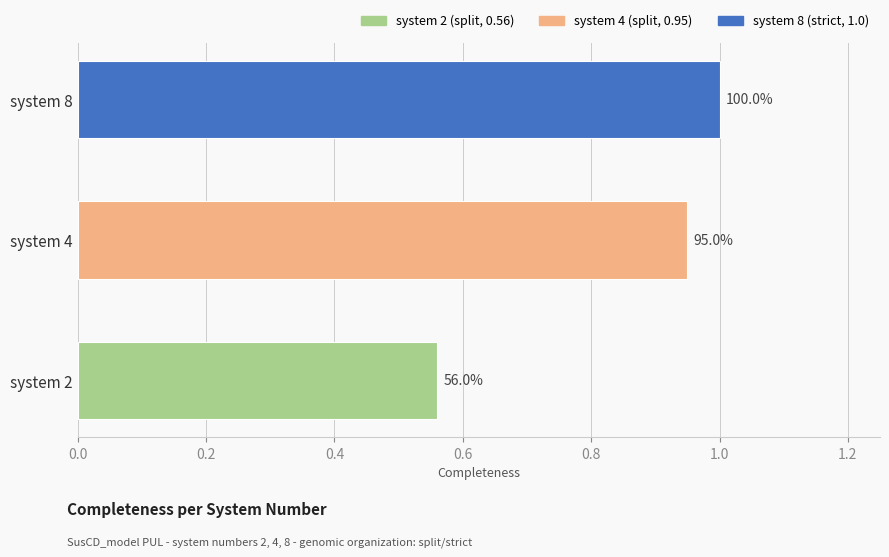

How many values are between 0 and 1?

3